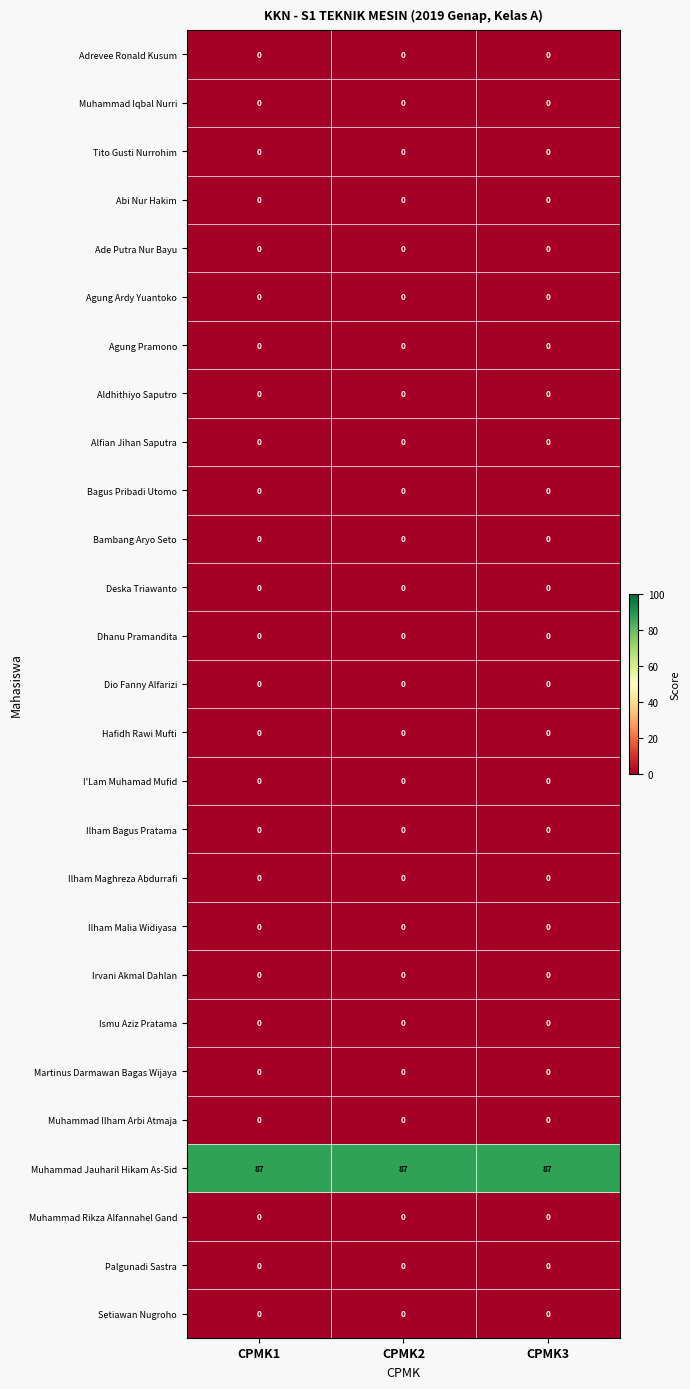

What is the maximum value shown in the chart?

87